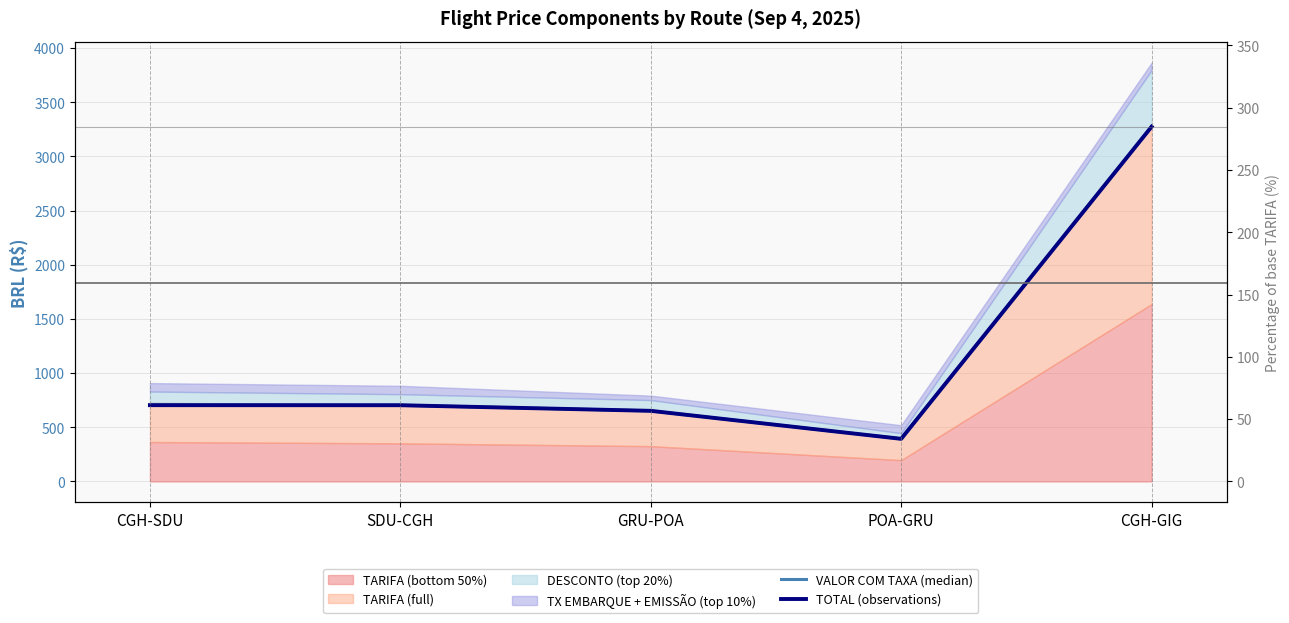

The value of VALOR COM TAXA (median) at CGH-SDU is 704.2. True or false?

True